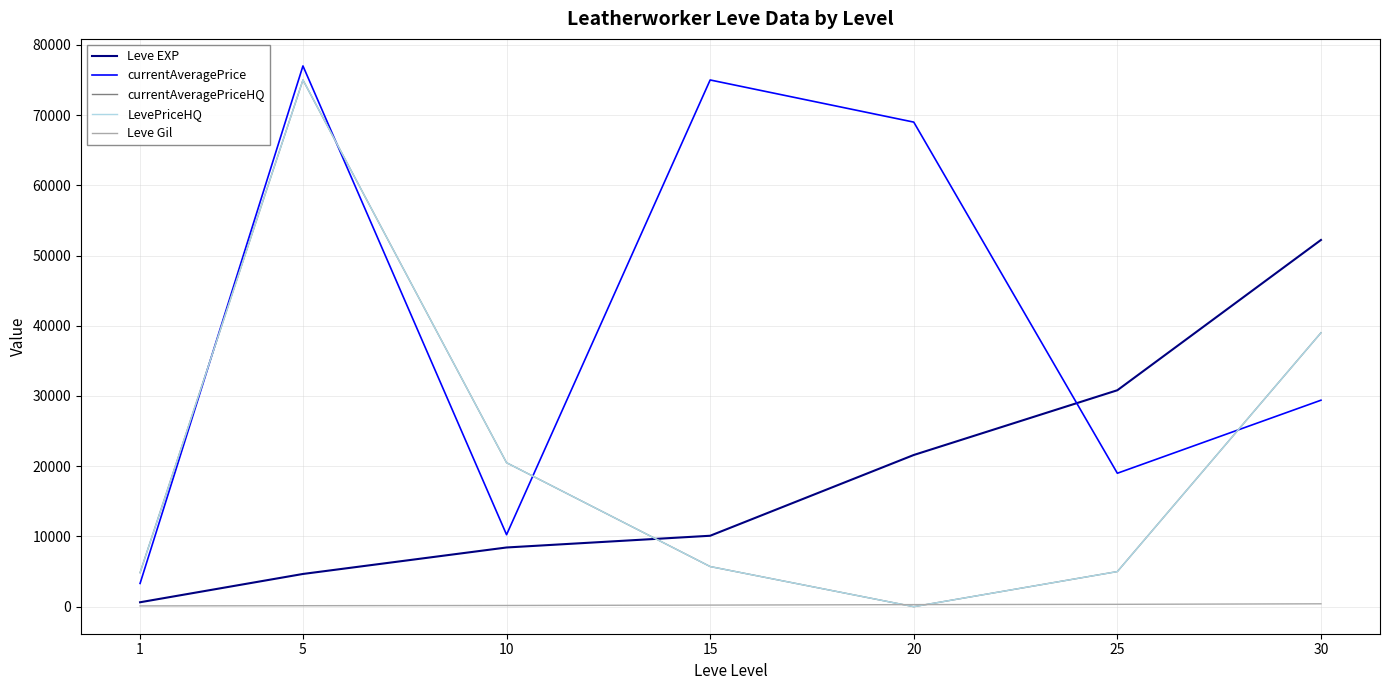

Is this an area chart (filled region under the line)?

No